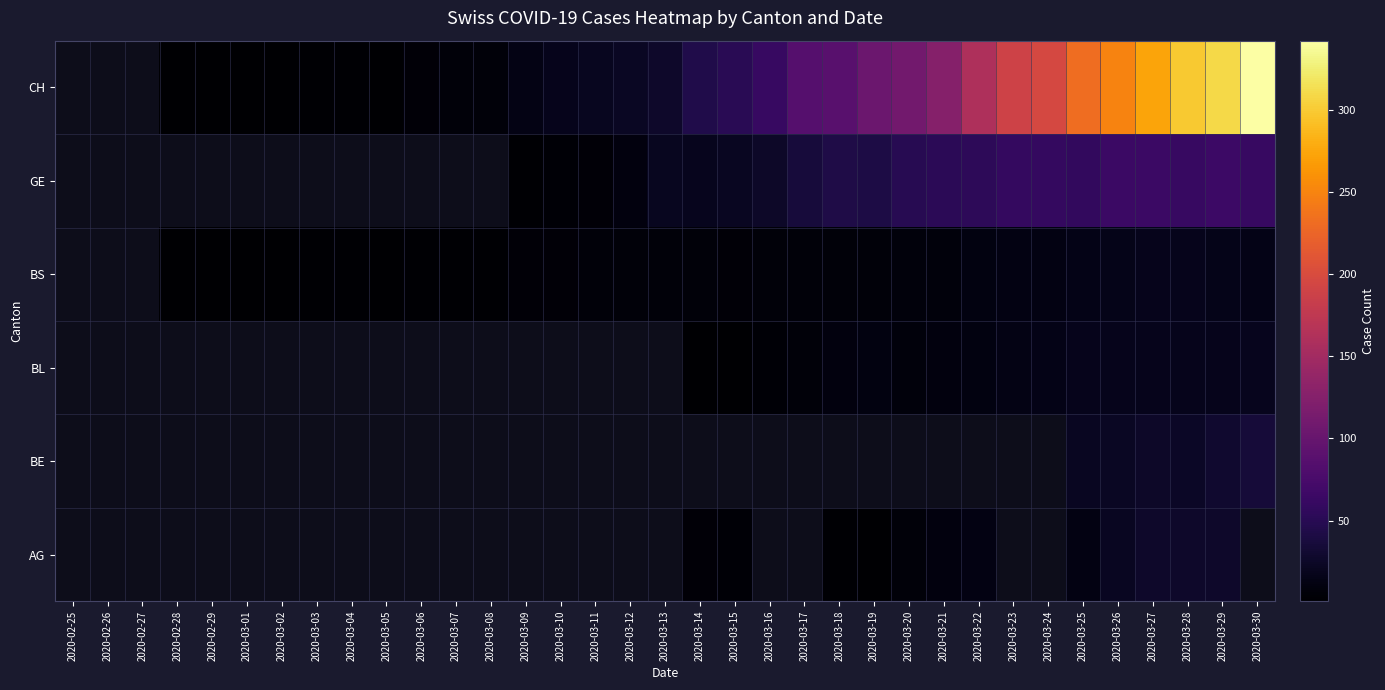

Which has a higher value, 2020-03-08 or 2020-03-06?

2020-03-06